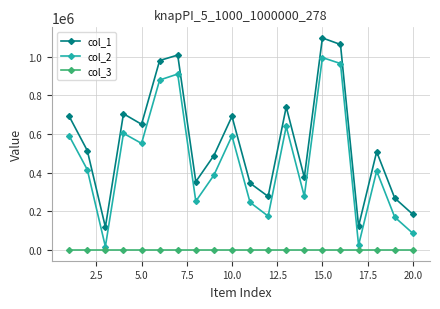

True or false: col_2 has more than 1 points higher than both neighbors.

True